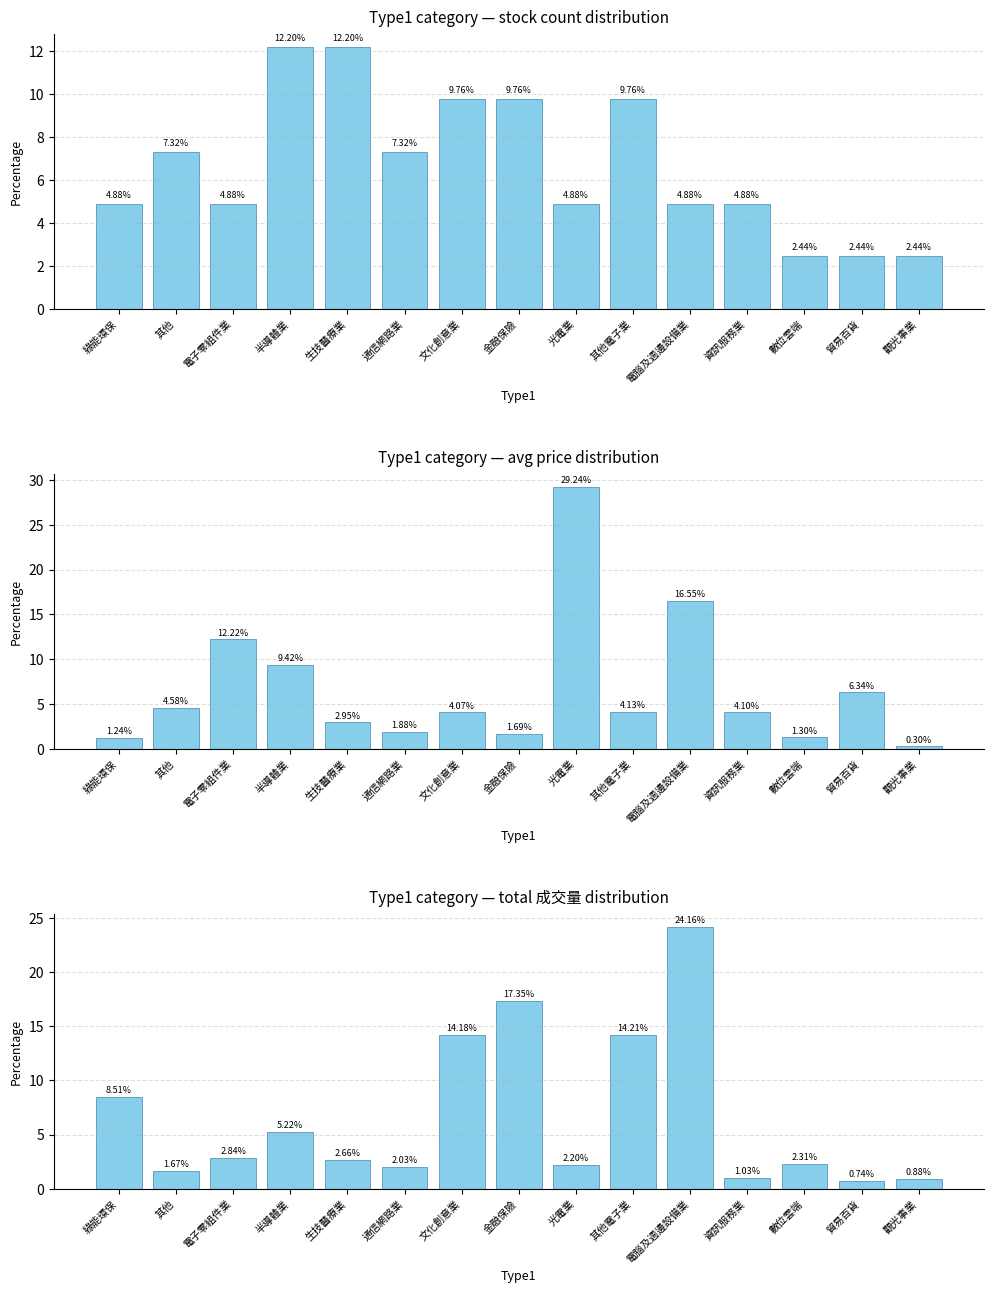

How many bars are there in total?

45